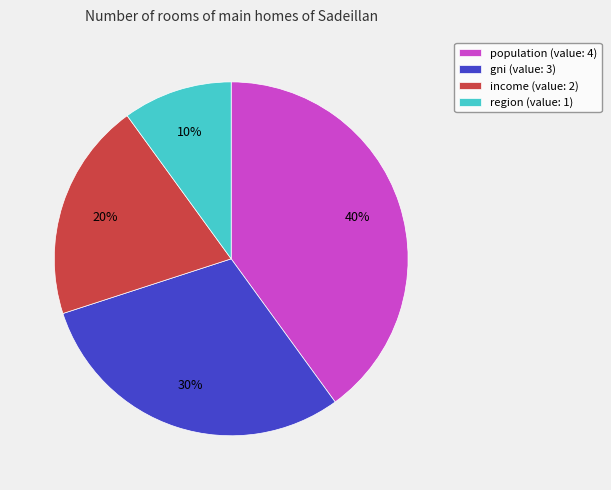

Rank the categories by value from lowest to highest.

region (value: 1), income (value: 2), gni (value: 3), population (value: 4)